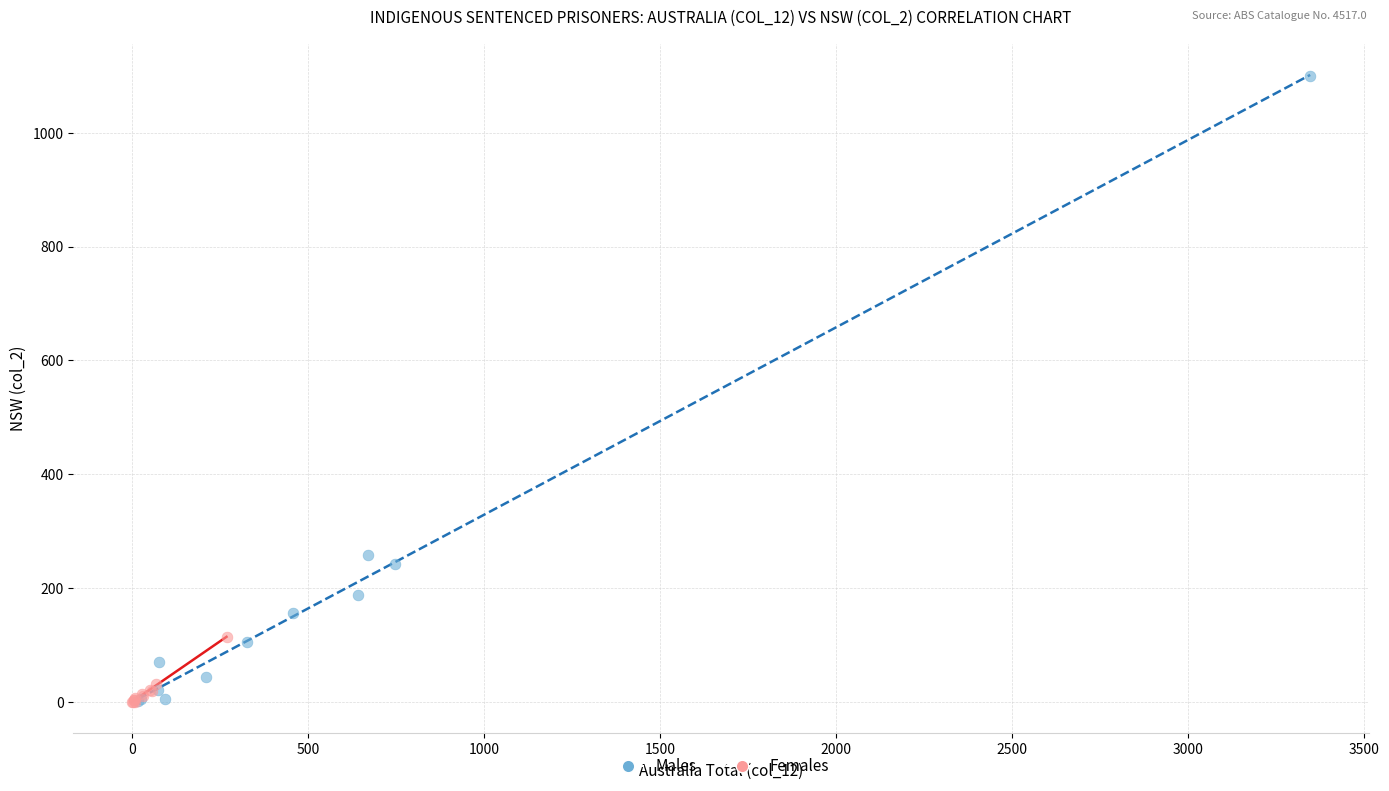

Which series reaches the maximum Y coordinate?

Males